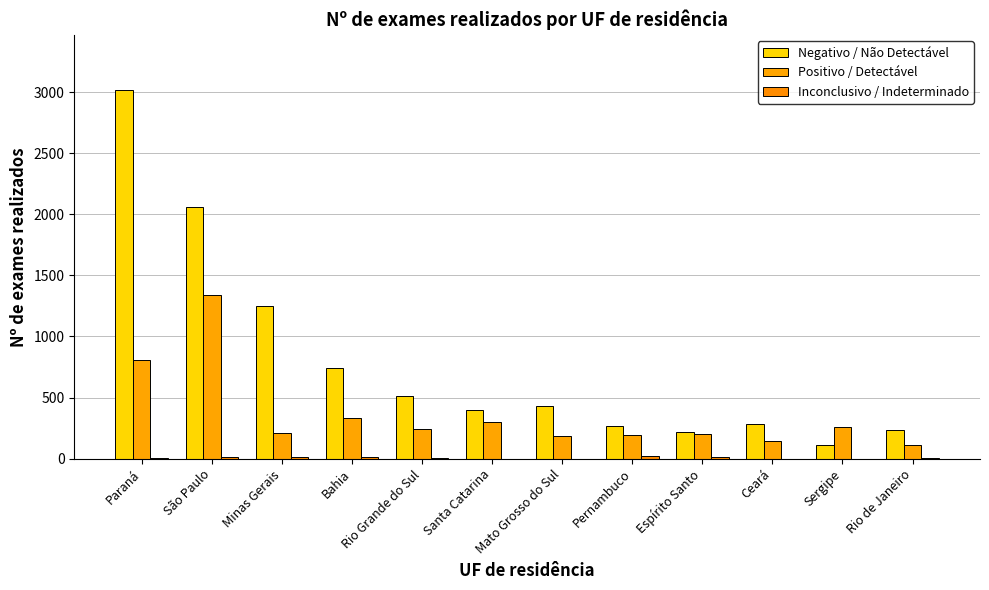

The Inconclusivo / Indeterminado series shows 20 at Espírito Santo. True or false?

False